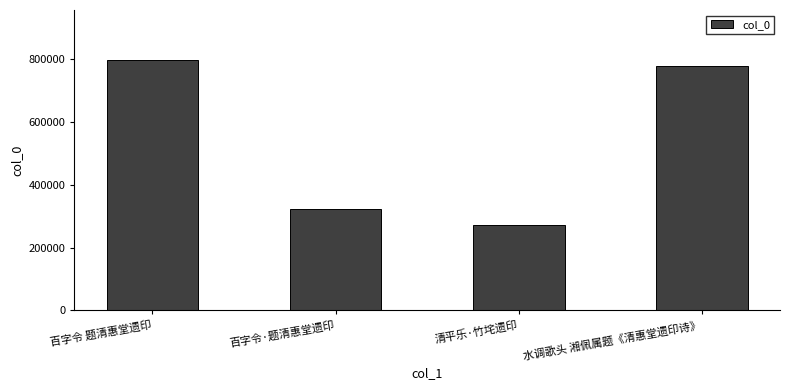

What is the change in value from 百字令·题清惠堂遗印 to 水调歌头 湘佩属题《清惠堂遗印诗》?

+456615